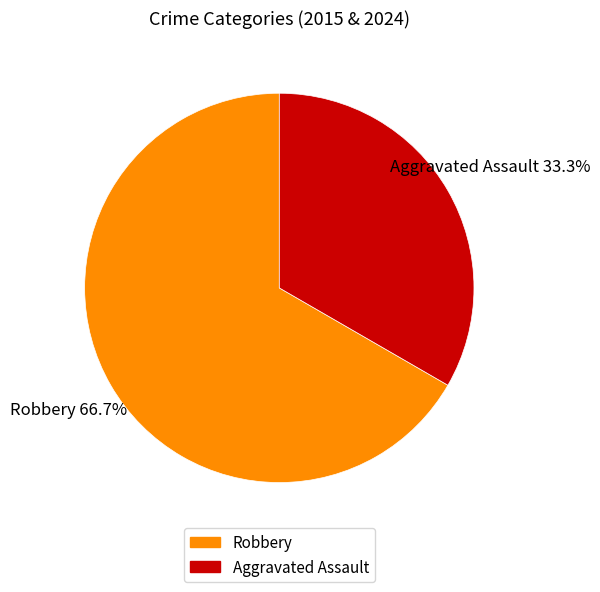

To the nearest percent, what portion does Robbery represent?

67%